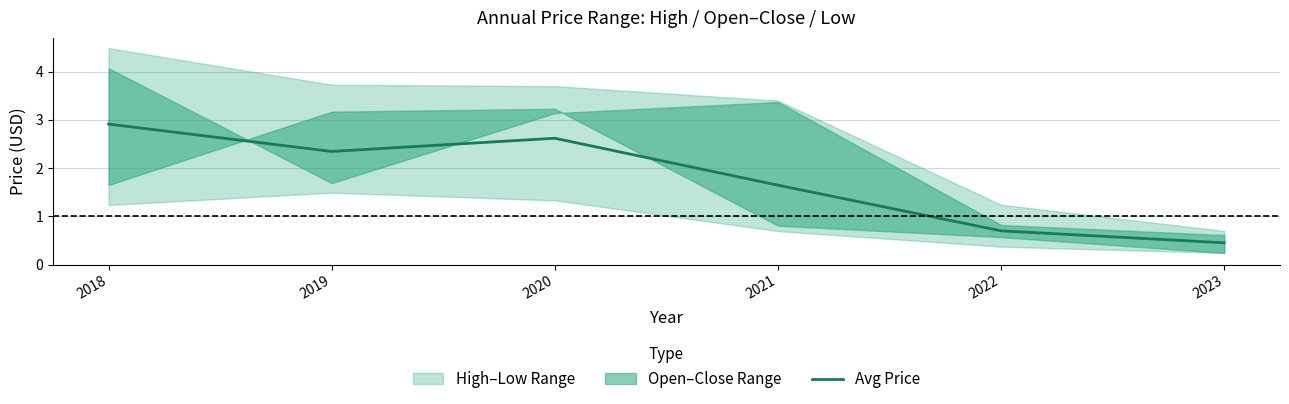

What is the difference between the maximum and minimum values?

2.5